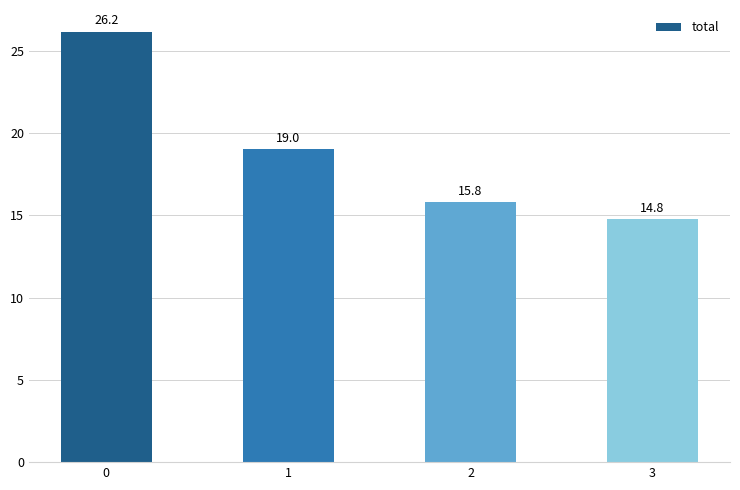

Reading left to right, list all the values displayed in this chart.

26.2	19.0	15.8	14.8